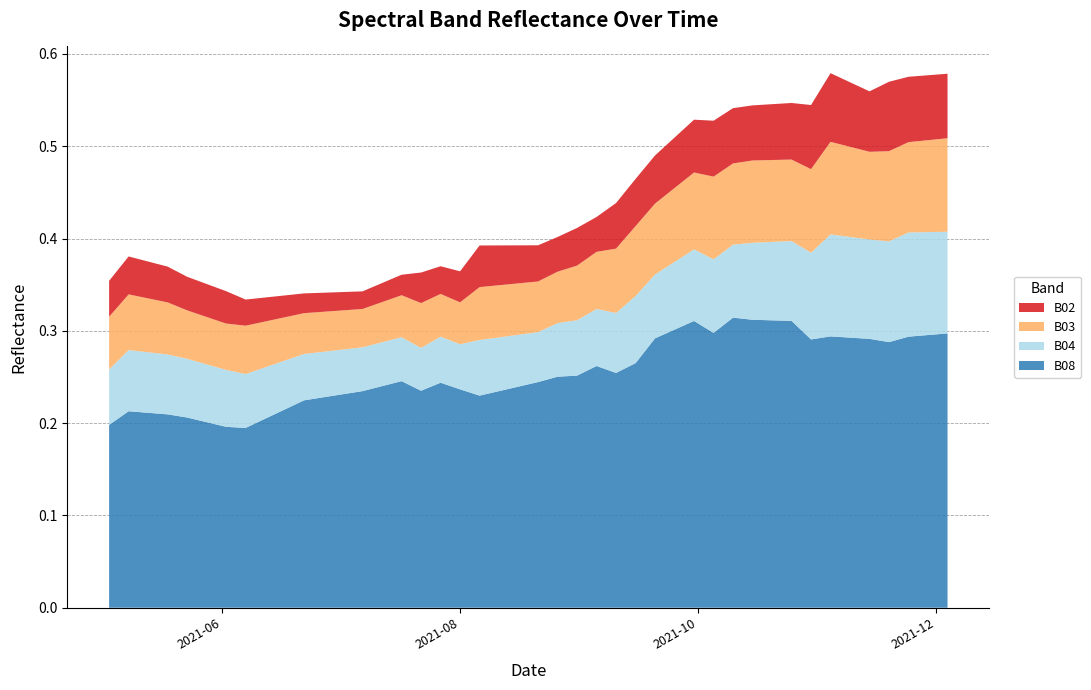

Reading right to left, extract all data points from this chart.

B02: 2021-12-04=0.1	2021-11-29=0.1	2021-11-24=0.1	2021-11-19=0.1	2021-11-14=0.1	2021-11-09=0.1	2021-11-04=0.1	2021-10-30=0.1	2021-10-25=0.1	2021-10-20=0.1	2021-10-15=0.1	2021-10-10=0.1	2021-10-05=0.1	2021-09-30=0.1	2021-09-25=0.1	2021-09-20=0.1	2021-09-15=0.1	2021-09-10=0.0	2021-09-05=0.0	2021-08-31=0.0	2021-08-26=0.0	2021-08-21=0.0	2021-08-16=0.0	2021-08-11=0.0	2021-08-06=0.0	2021-08-01=0.0	2021-07-27=0.0	2021-07-22=0.0	2021-07-17=0.0	2021-07-07=0.0	2021-06-22=0.0	2021-06-17=0.0	2021-06-12=0.0	2021-06-07=0.0	2021-06-02=0.0	2021-05-28=0.0	2021-05-23=0.0	2021-05-18=0.0	2021-05-08=0.0	2021-05-03=0.0
B03: 2021-12-04=0.1	2021-11-29=0.1	2021-11-24=0.1	2021-11-19=0.1	2021-11-14=0.1	2021-11-09=0.1	2021-11-04=0.1	2021-10-30=0.1	2021-10-25=0.1	2021-10-20=0.1	2021-10-15=0.1	2021-10-10=0.1	2021-10-05=0.1	2021-09-30=0.1	2021-09-25=0.1	2021-09-20=0.1	2021-09-15=0.1	2021-09-10=0.1	2021-09-05=0.1	2021-08-31=0.1	2021-08-26=0.1	2021-08-21=0.1	2021-08-16=0.1	2021-08-11=0.1	2021-08-06=0.1	2021-08-01=0.0	2021-07-27=0.0	2021-07-22=0.0	2021-07-17=0.0	2021-07-07=0.0	2021-06-22=0.0	2021-06-17=0.0	2021-06-12=0.0	2021-06-07=0.1	2021-06-02=0.1	2021-05-28=0.1	2021-05-23=0.1	2021-05-18=0.1	2021-05-08=0.1	2021-05-03=0.1
B04: 2021-12-04=0.1	2021-11-29=0.1	2021-11-24=0.1	2021-11-19=0.1	2021-11-14=0.1	2021-11-09=0.1	2021-11-04=0.1	2021-10-30=0.1	2021-10-25=0.1	2021-10-20=0.1	2021-10-15=0.1	2021-10-10=0.1	2021-10-05=0.1	2021-09-30=0.1	2021-09-25=0.1	2021-09-20=0.1	2021-09-15=0.1	2021-09-10=0.1	2021-09-05=0.1	2021-08-31=0.1	2021-08-26=0.1	2021-08-21=0.1	2021-08-16=0.1	2021-08-11=0.1	2021-08-06=0.1	2021-08-01=0.0	2021-07-27=0.0	2021-07-22=0.0	2021-07-17=0.0	2021-07-07=0.0	2021-06-22=0.1	2021-06-17=0.1	2021-06-12=0.1	2021-06-07=0.1	2021-06-02=0.1	2021-05-28=0.1	2021-05-23=0.1	2021-05-18=0.1	2021-05-08=0.1	2021-05-03=0.1
B08: 2021-12-04=0.3	2021-11-29=0.3	2021-11-24=0.3	2021-11-19=0.3	2021-11-14=0.3	2021-11-09=0.3	2021-11-04=0.3	2021-10-30=0.3	2021-10-25=0.3	2021-10-20=0.3	2021-10-15=0.3	2021-10-10=0.3	2021-10-05=0.3	2021-09-30=0.3	2021-09-25=0.3	2021-09-20=0.3	2021-09-15=0.3	2021-09-10=0.3	2021-09-05=0.3	2021-08-31=0.3	2021-08-26=0.3	2021-08-21=0.2	2021-08-16=0.2	2021-08-11=0.2	2021-08-06=0.2	2021-08-01=0.2	2021-07-27=0.2	2021-07-22=0.2	2021-07-17=0.2	2021-07-07=0.2	2021-06-22=0.2	2021-06-17=0.2	2021-06-12=0.2	2021-06-07=0.2	2021-06-02=0.2	2021-05-28=0.2	2021-05-23=0.2	2021-05-18=0.2	2021-05-08=0.2	2021-05-03=0.2